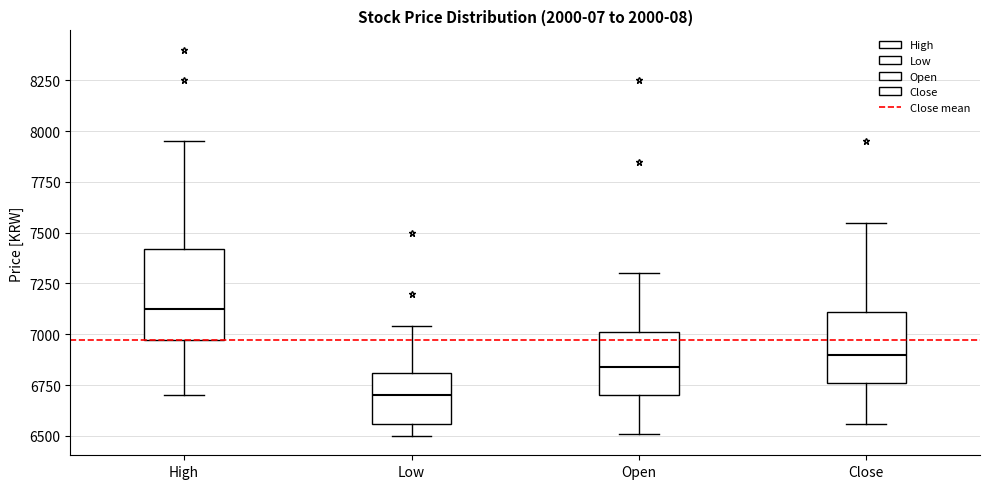

Where does the median line of the box for High sit on the y-axis? The values are not printed on the chart, so give them approximately, as read against the axis.

7150